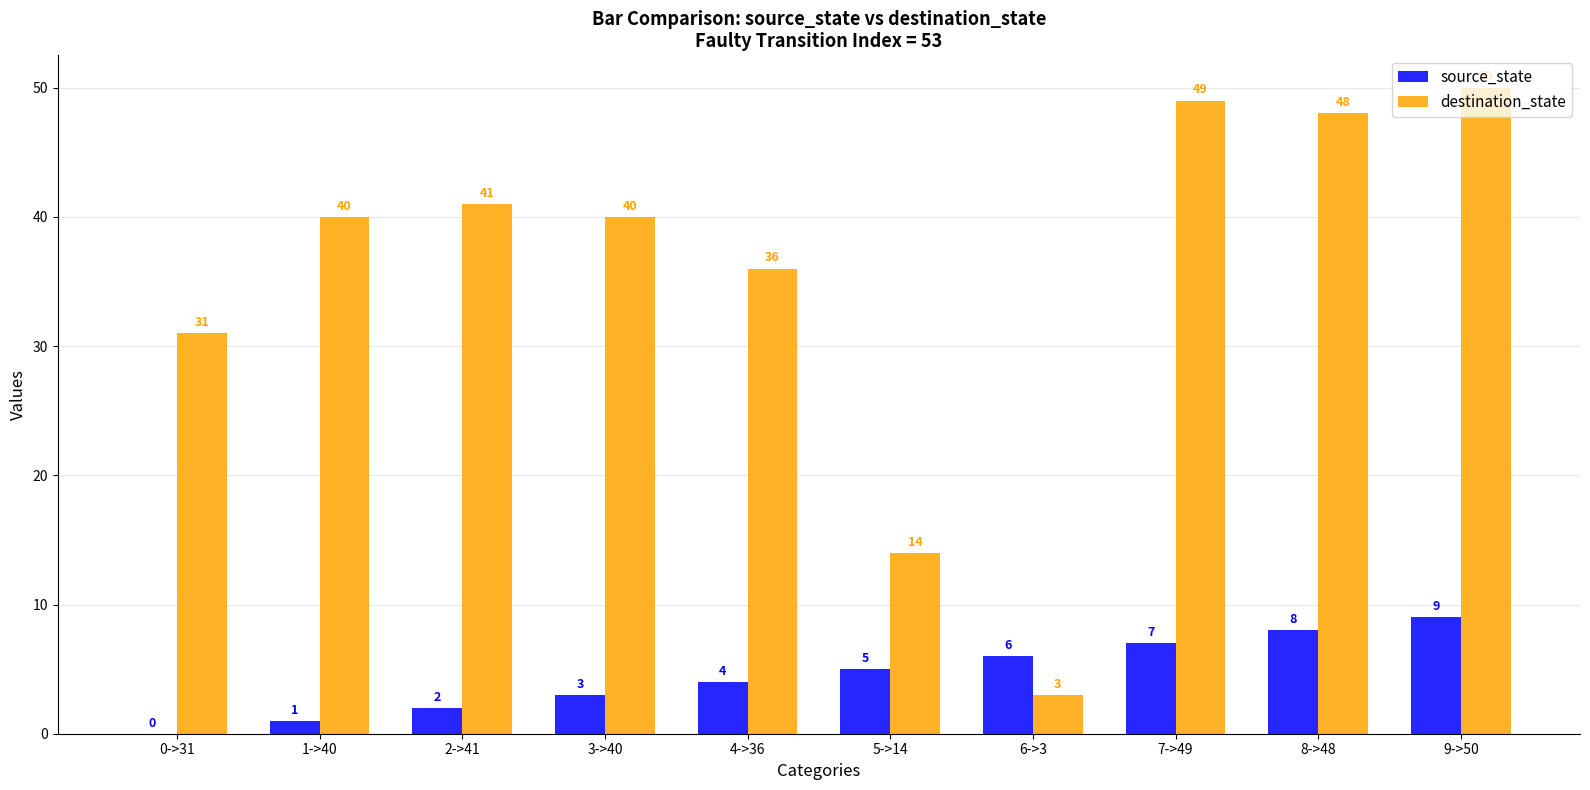

Is it true that source_state equals 6 at 0->31?

False